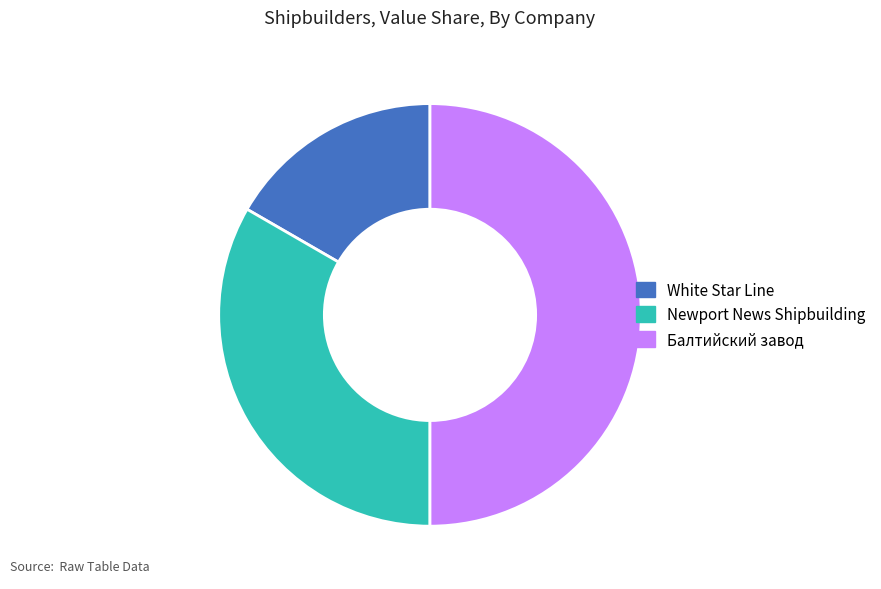

What is the smallest slice in the pie chart?

White Star Line